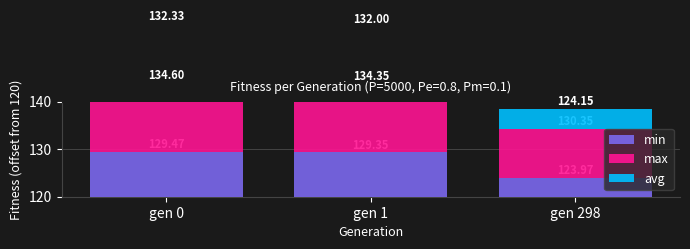

What is the value of the avg bar at the 2nd from the left?

12.0